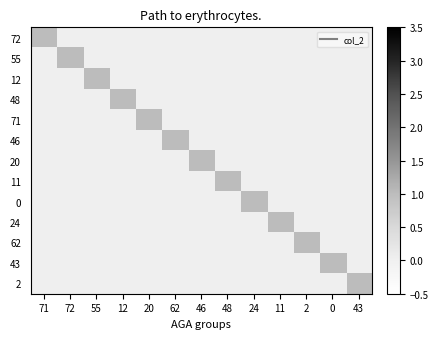

Rank the series at 62 from highest to lowest value.

46, 72, 55, 12, 48, 71, 20, 11, 0, 24, 62, 43, 2